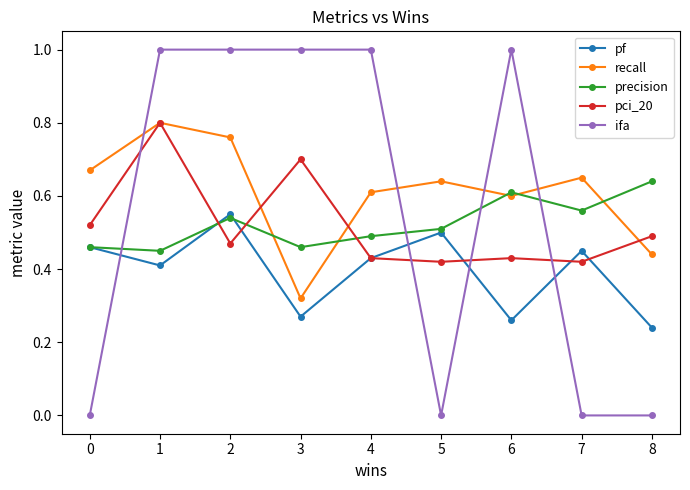

In pf, how many points are higher than both neighbors (excluding endpoints)?

3